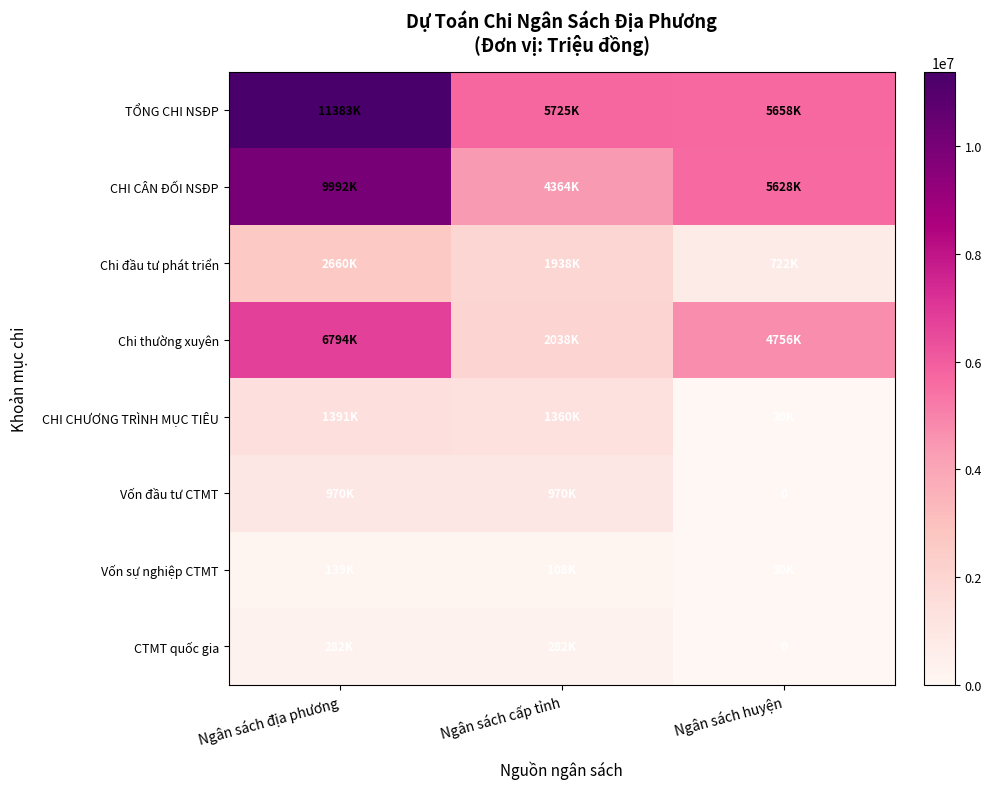

How many series are shown in this chart?

8